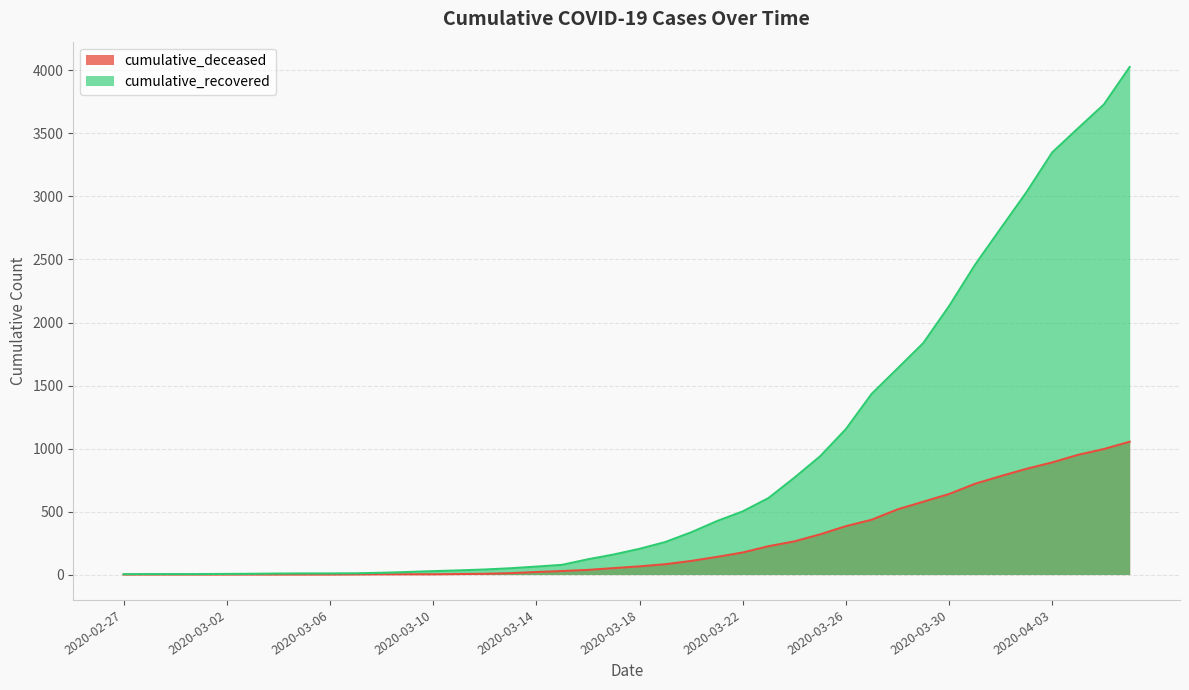

What is the value of the cumulative_deceased point at the 31st from the left?

517